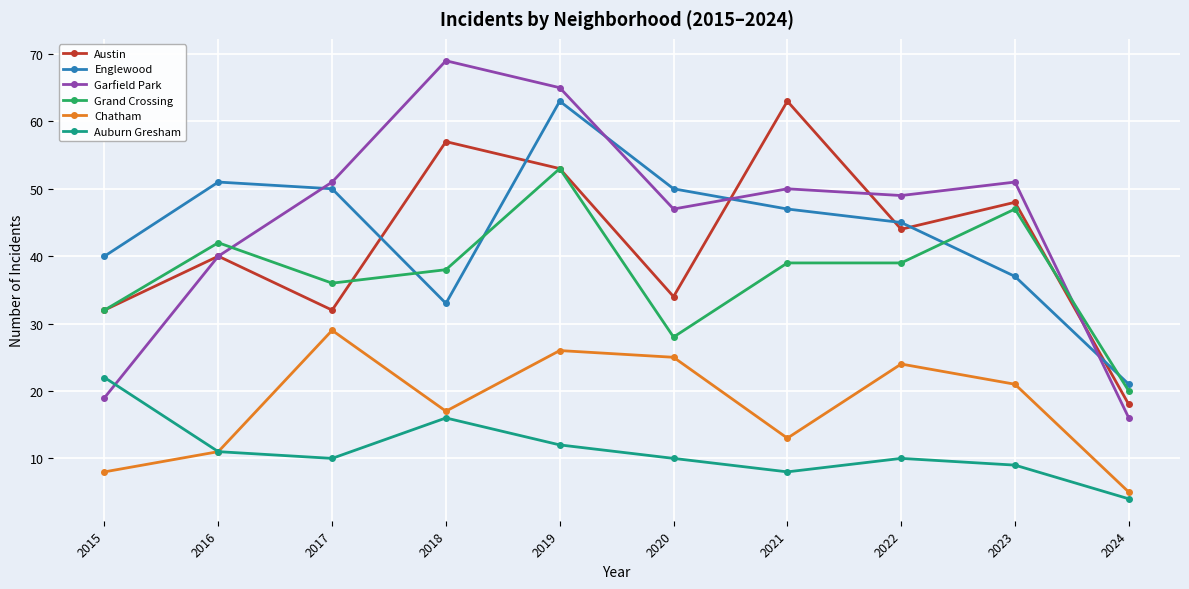

At which label does Auburn Gresham reach its peak?

2015